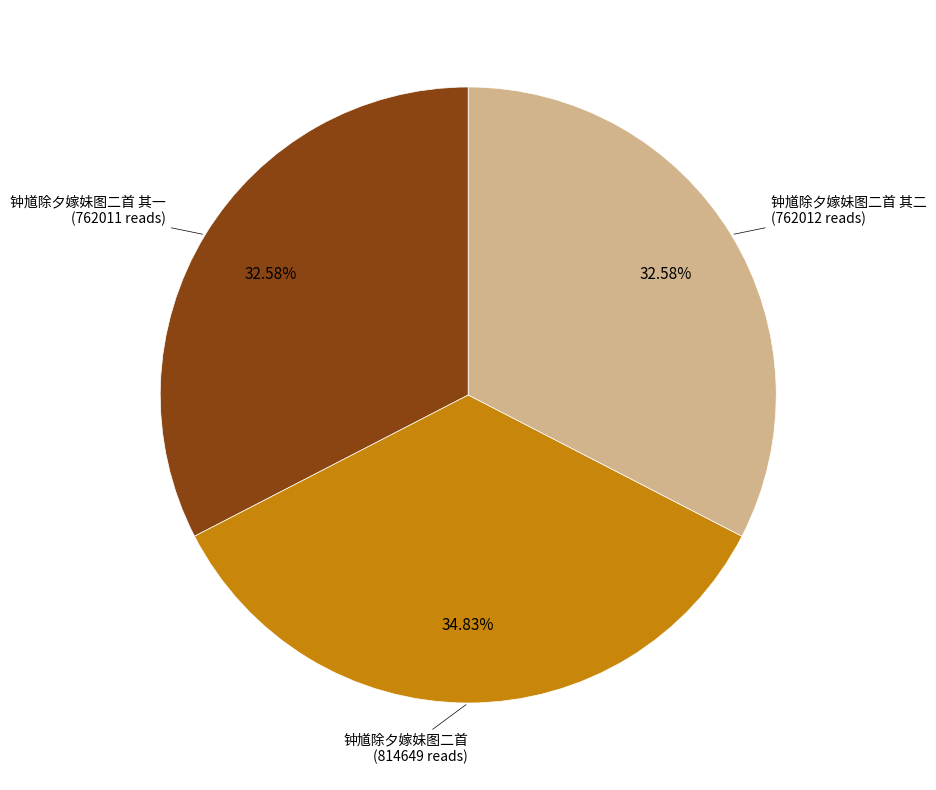

Does any single category account for the majority?

No